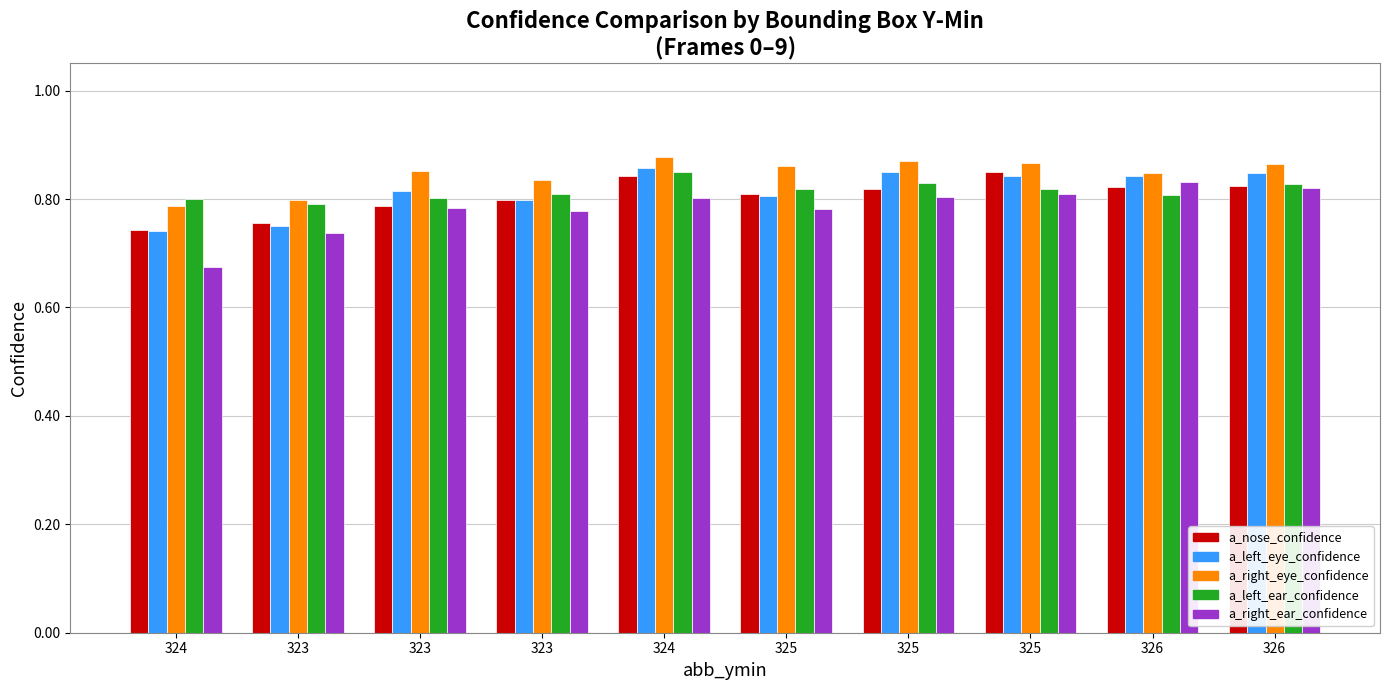

How many bars are there in each group?

5